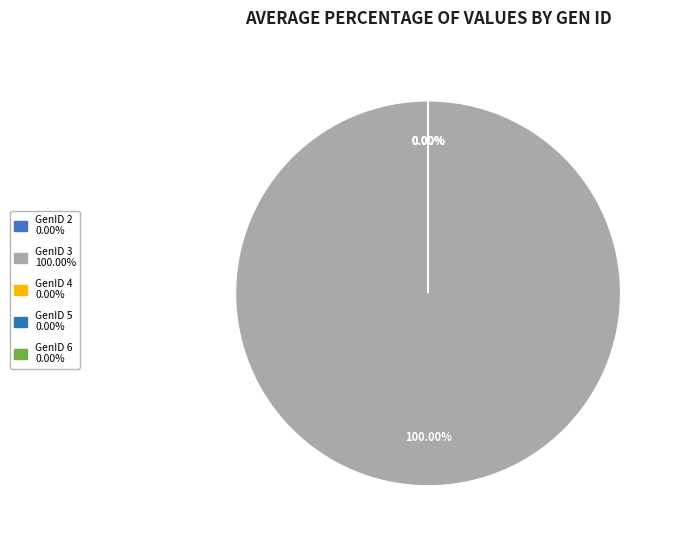

Is there a majority slice in this chart?

Yes